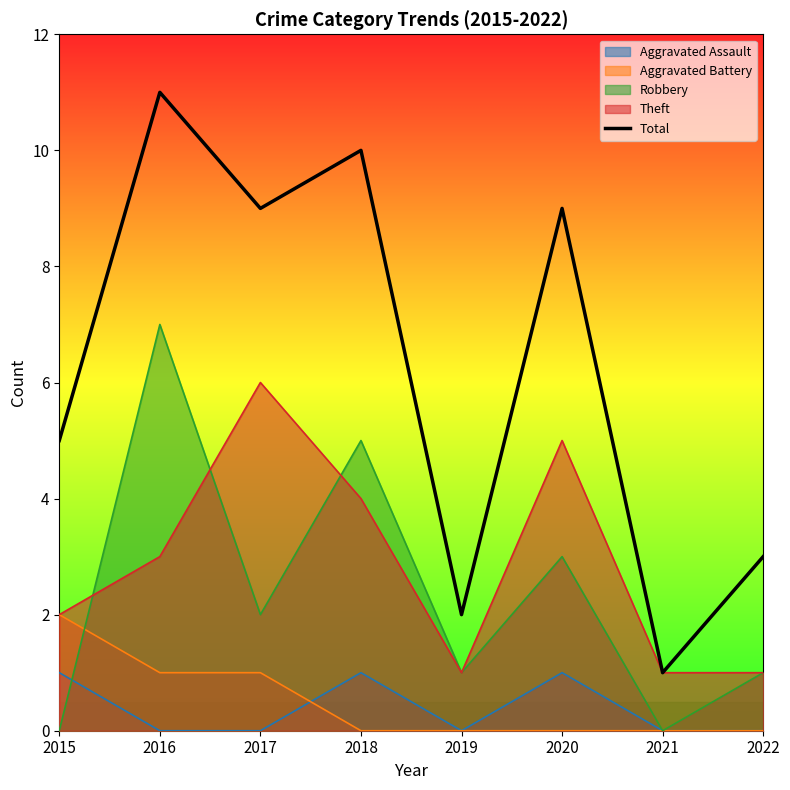

Count the values in the range 3 to 10.

5